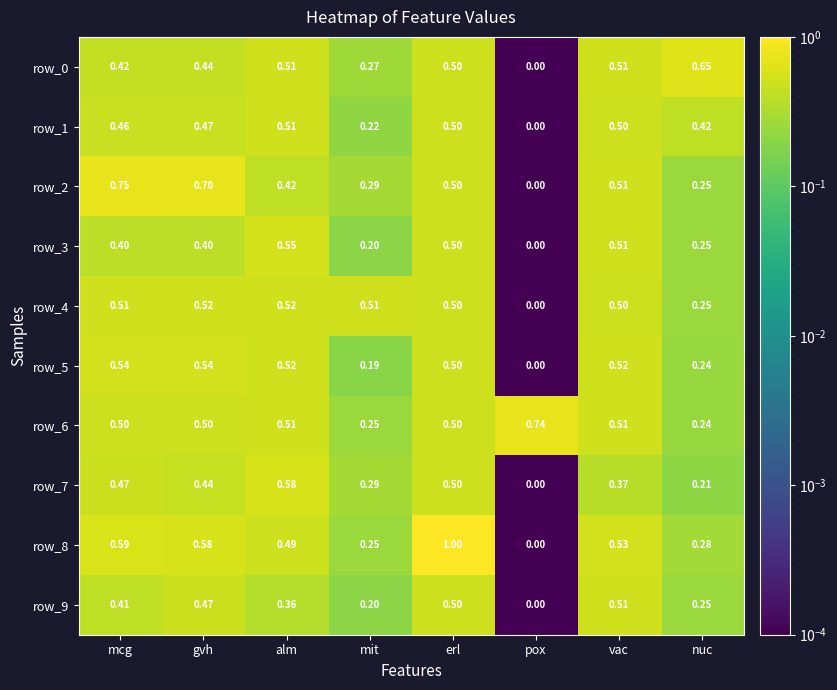

At which category is the sum across all series the highest?

erl